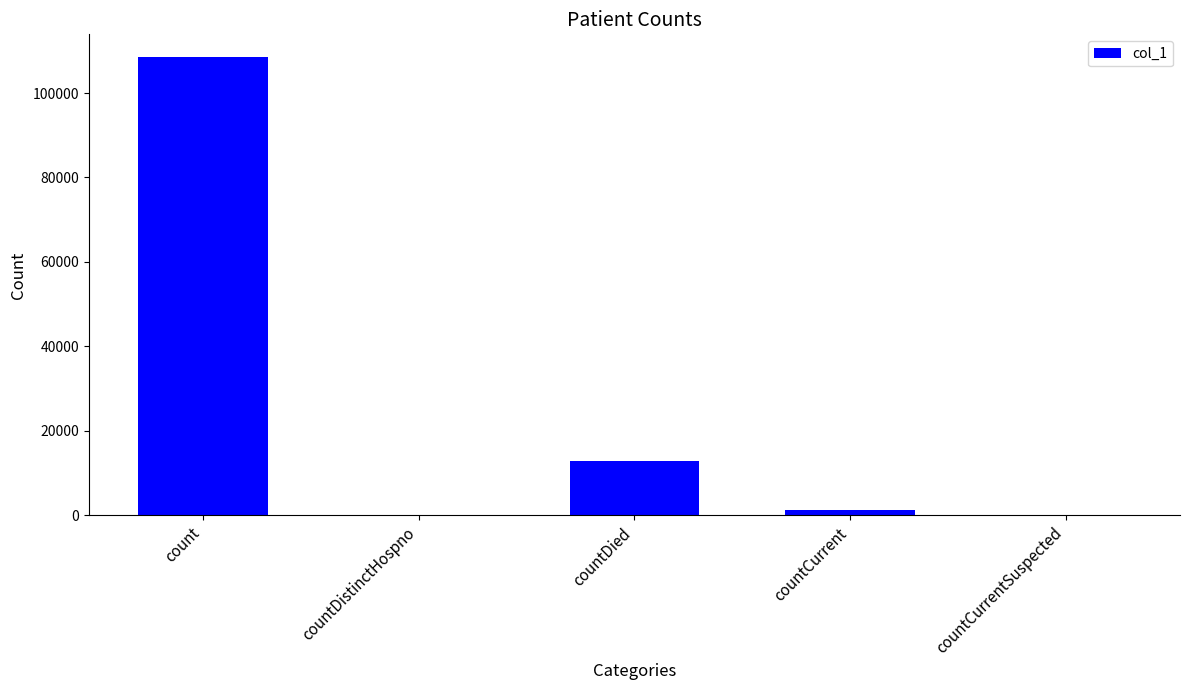

Reading left to right, what are all the values shown in this chart?

108466	0	12814	1371	0